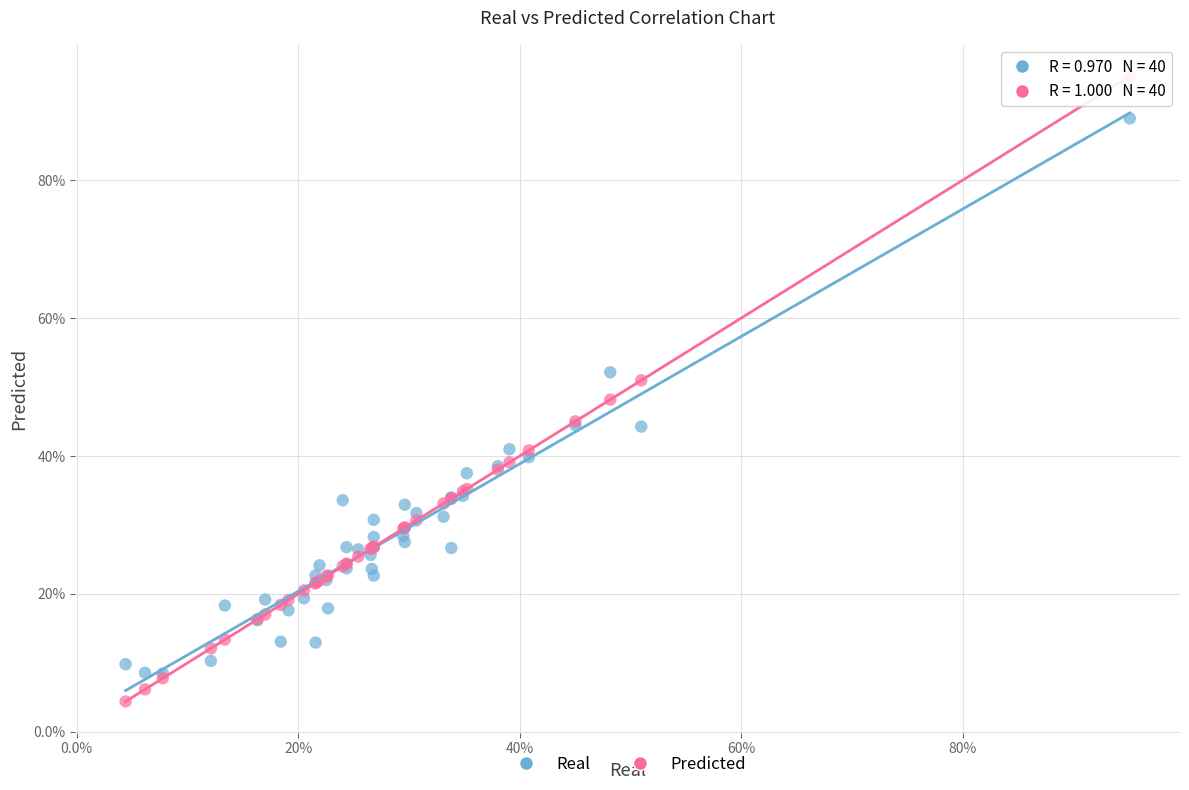

What are all the series names shown in the legend?

Real, Predicted